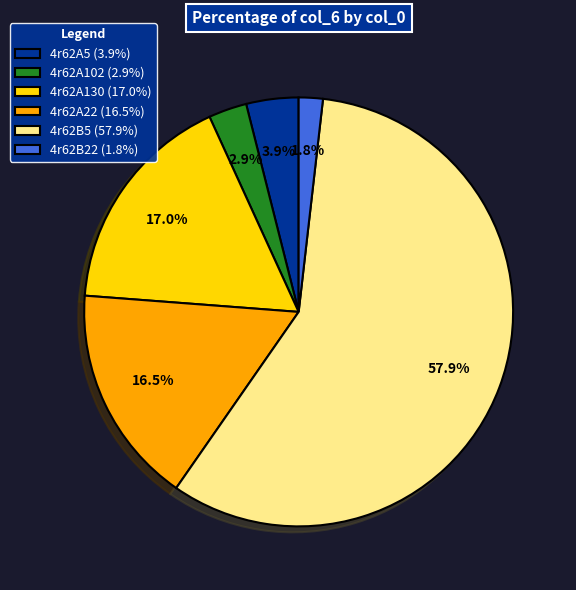

To the nearest percent, what is the combined percentage of 4r62A102 and 4r62B22?

5%